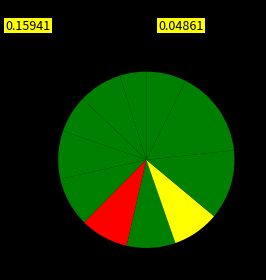

How many segments does this pie chart have?

11